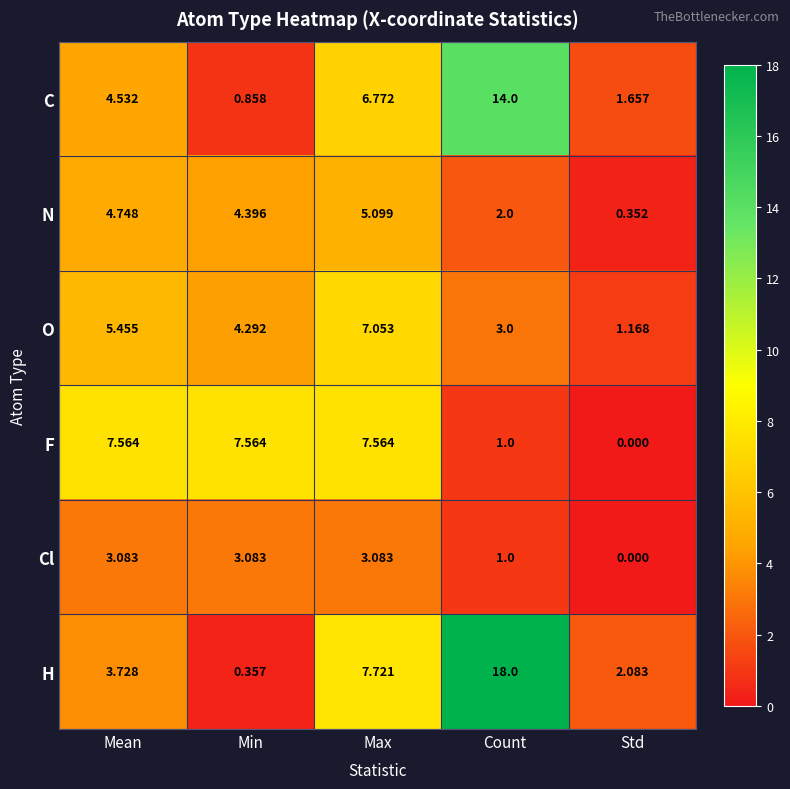

Where is Cl nearest to the value 1?

Count